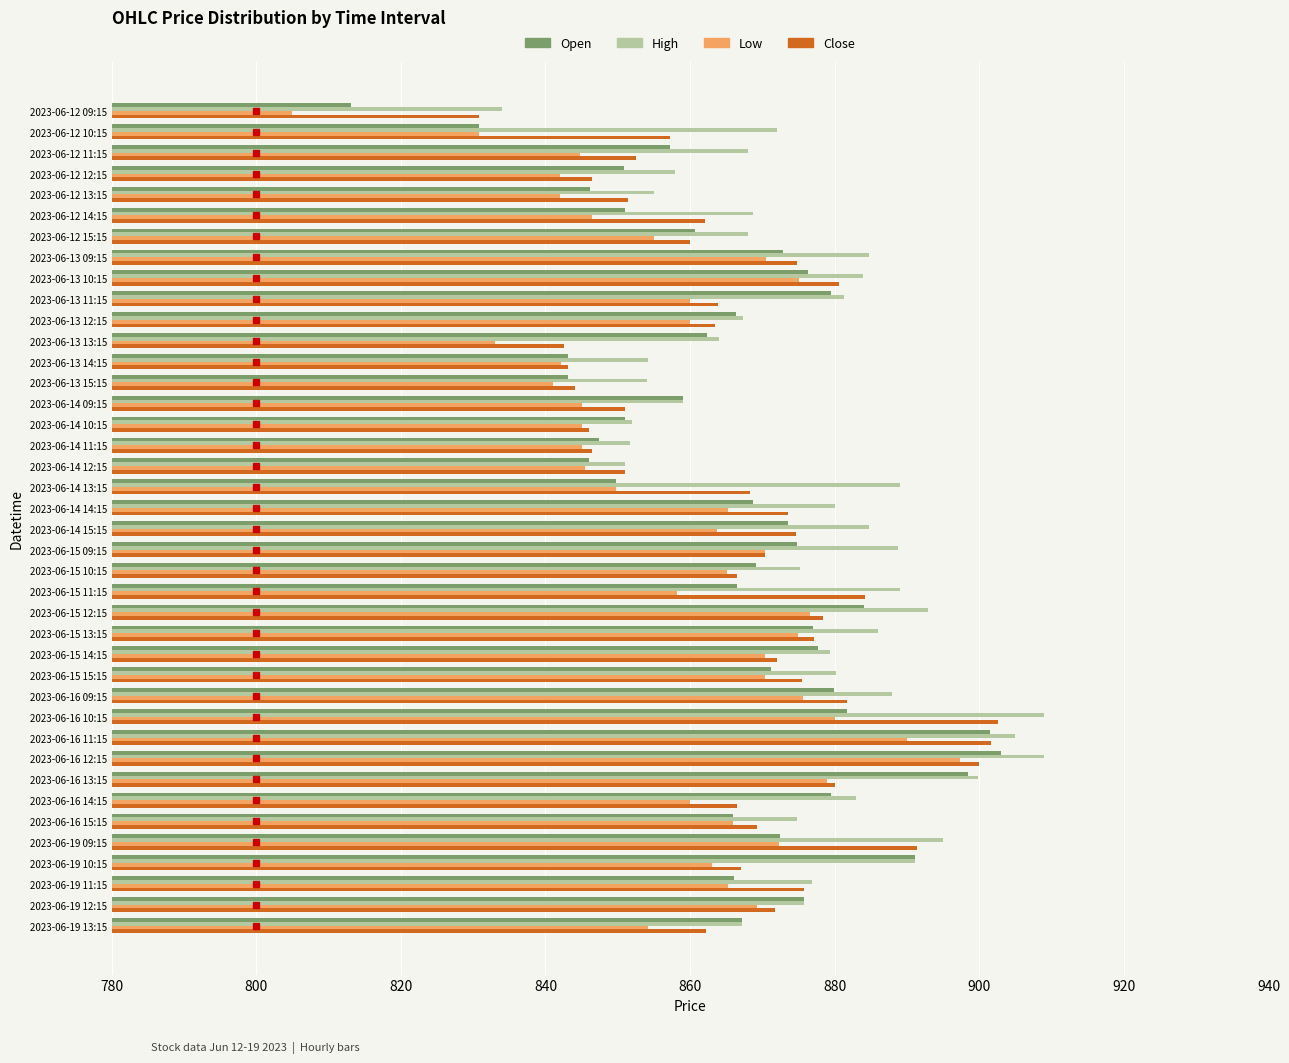

What is the minimum value for Close?

830.8